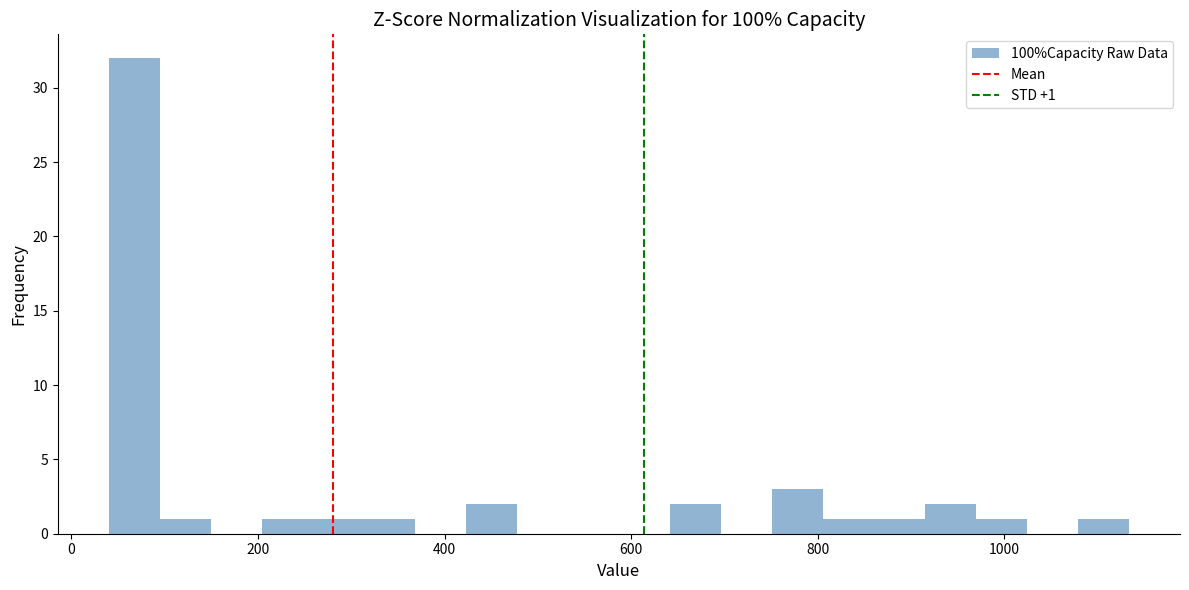

Around what value on the x-axis is the tallest bar? Give the approximate position of its centre, as read against the axis.

60